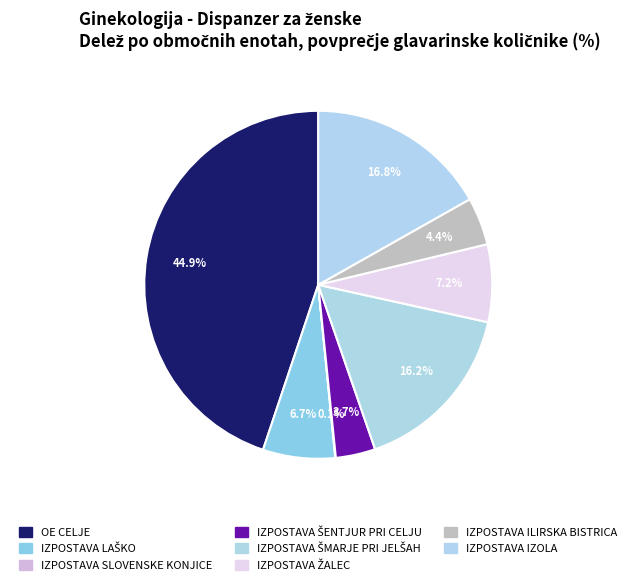

To the nearest percent, what percentage of the pie is IZPOSTAVA ŠMARJE PRI JELŠAH?

16%